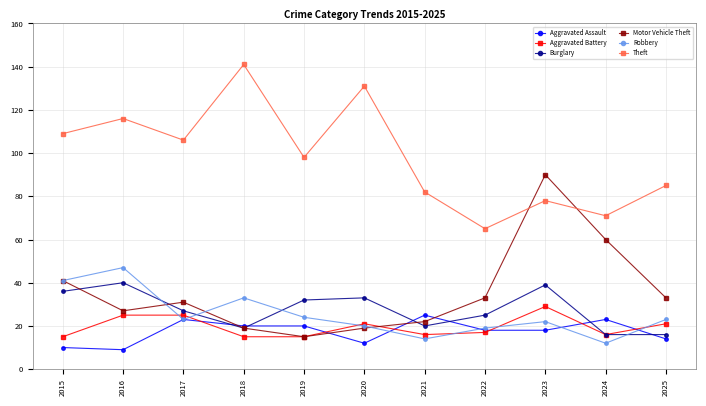

What are all the series names shown in the legend?

Aggravated Assault, Aggravated Battery, Burglary, Motor Vehicle Theft, Robbery, Theft